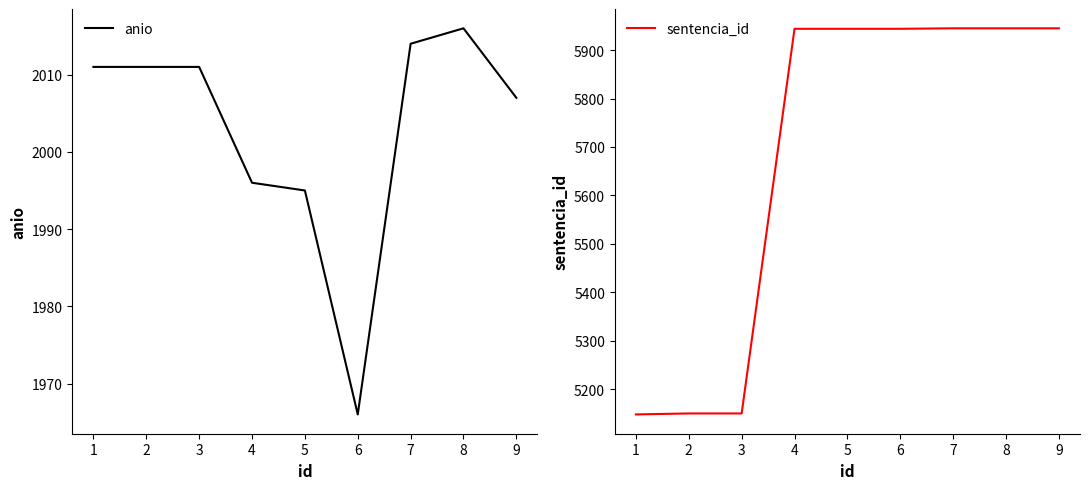

True or false: anio and sentencia_id cross at least once.

False